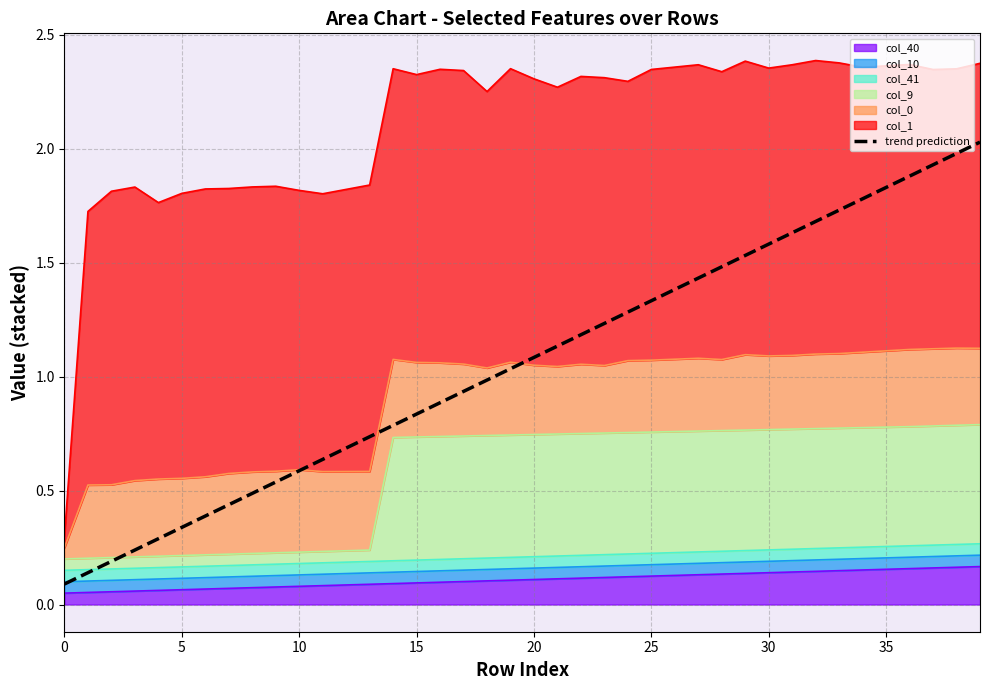

True or false: the data has more than 1 interior local peaks.

False